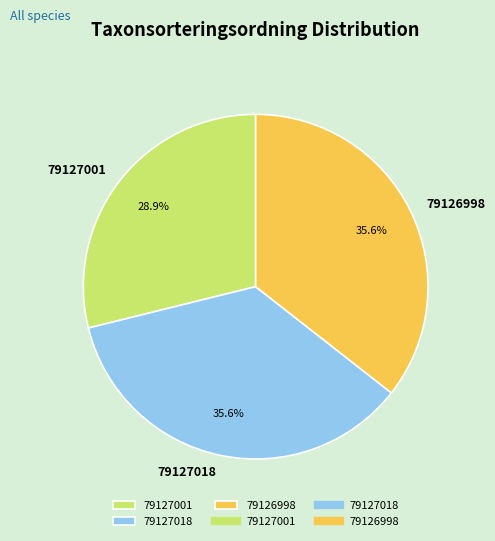

How many slices are in this pie chart?

3